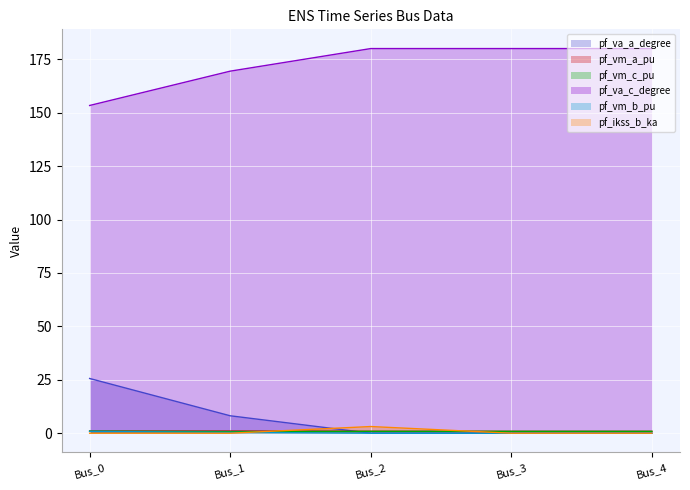

Which series has the largest range (max minus min)?

pf_va_c_degree